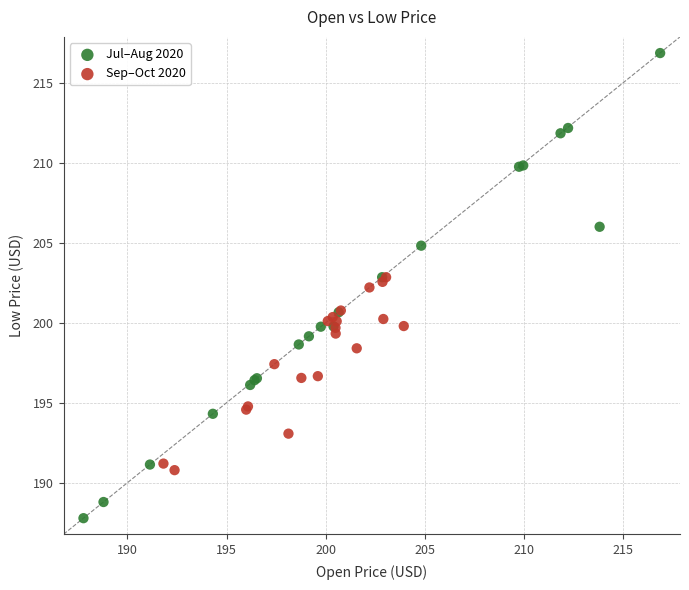

Which series reaches the minimum Y coordinate?

Jul–Aug 2020